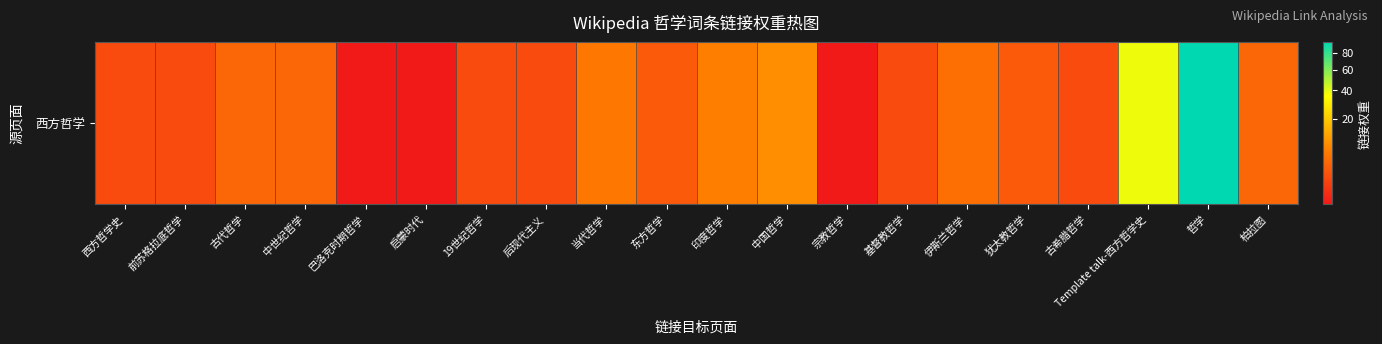

What is the change in value from 伊斯兰哲学 to 柏拉图?

-1